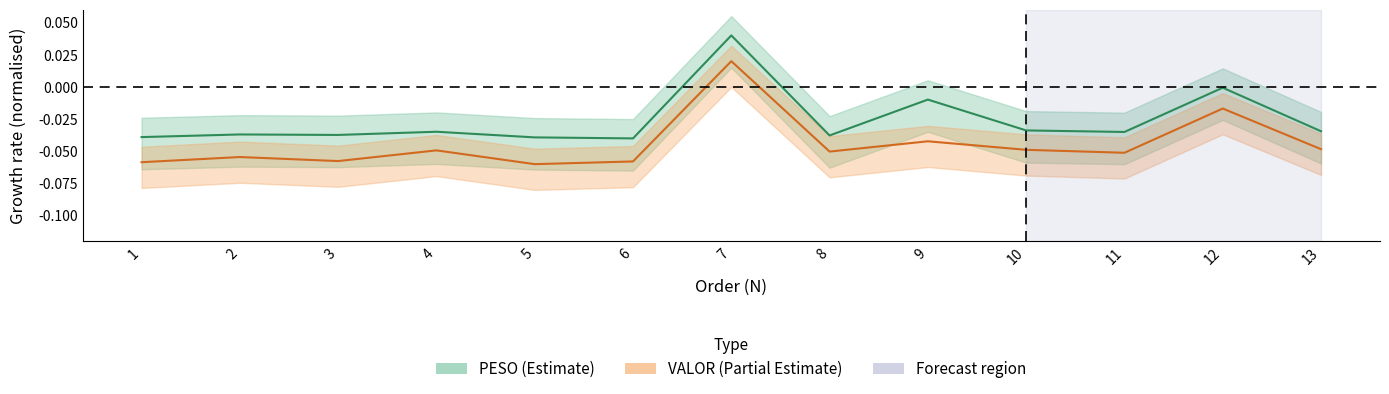

True or false: PESO has a value of -0.0 at 12.

False